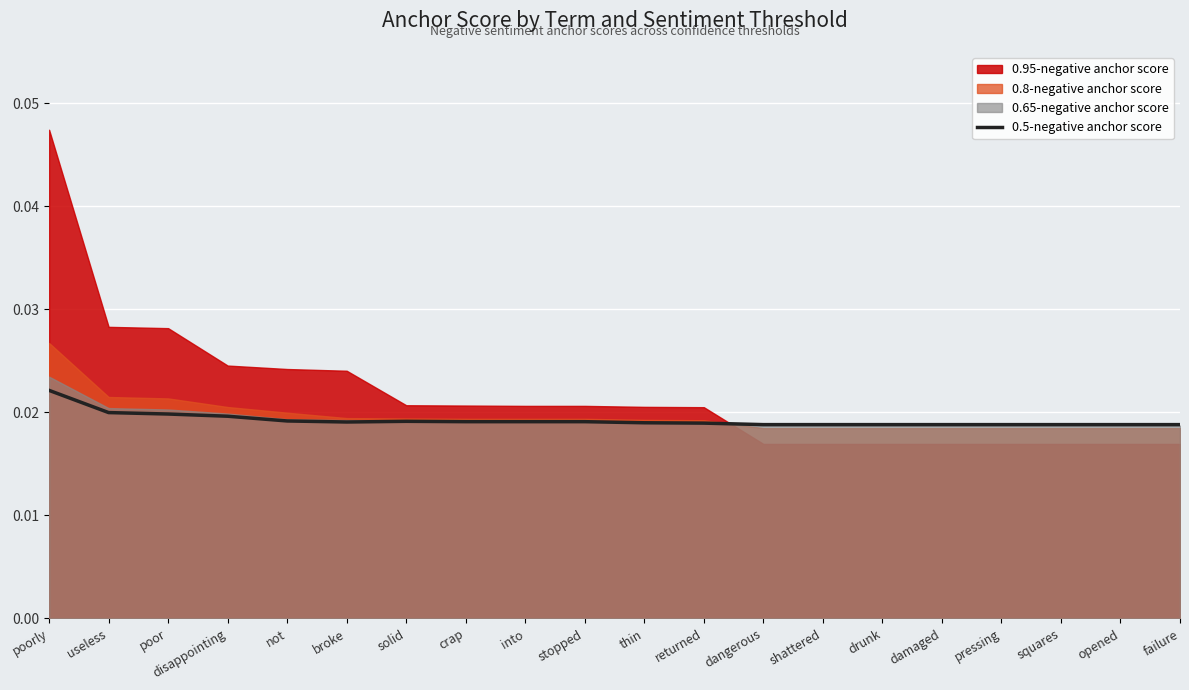

What is the label of the 5th point from the right?

damaged